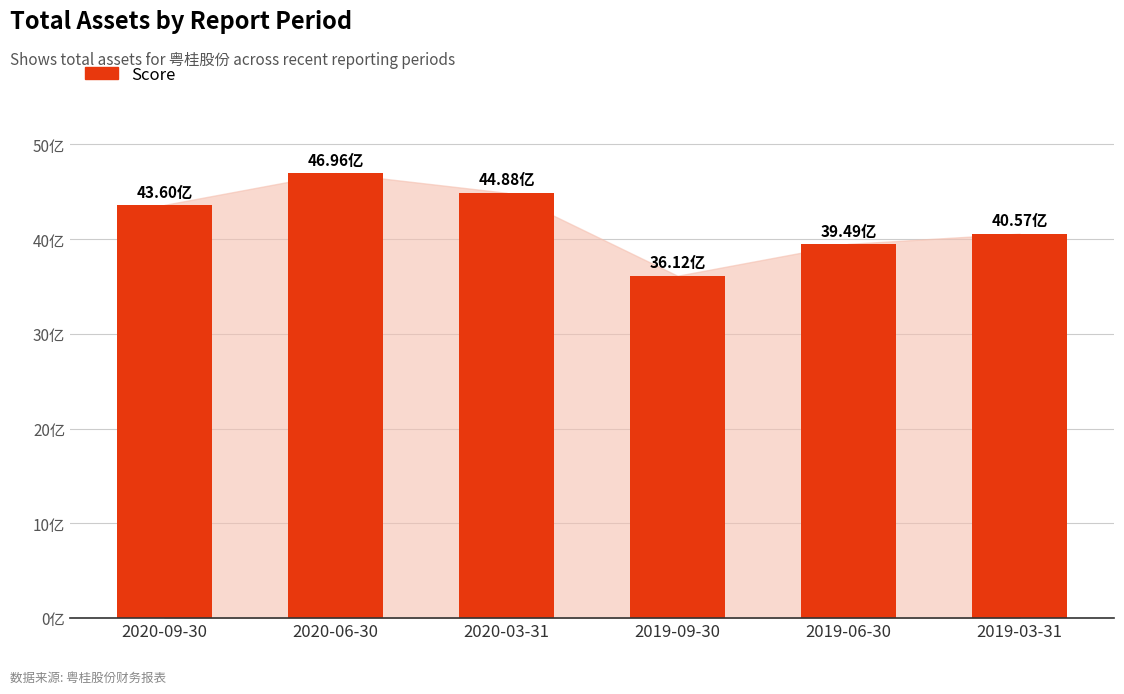

List the labels in order of value, largest first.

2020-06-30, 2020-03-31, 2020-09-30, 2019-03-31, 2019-06-30, 2019-09-30